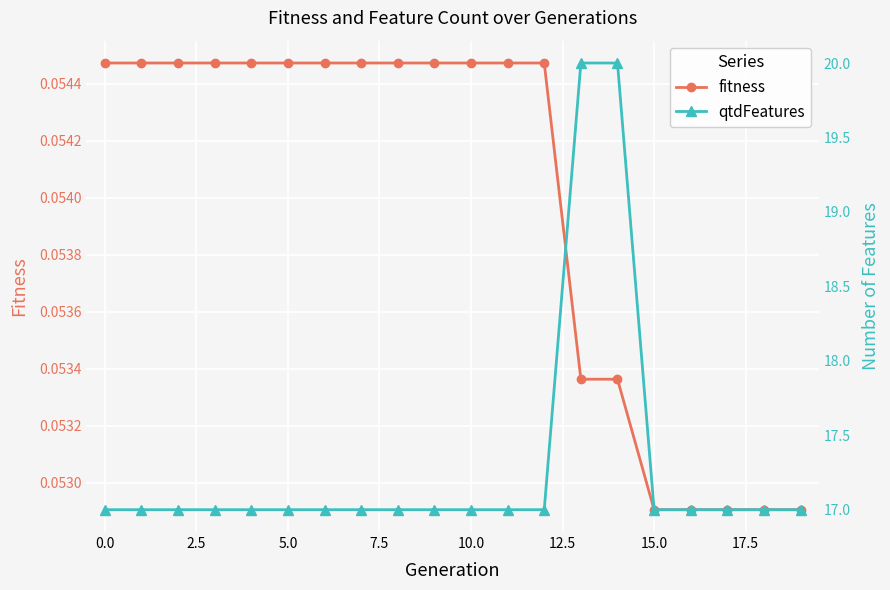

How many fitness values are between 0 and 1?

20